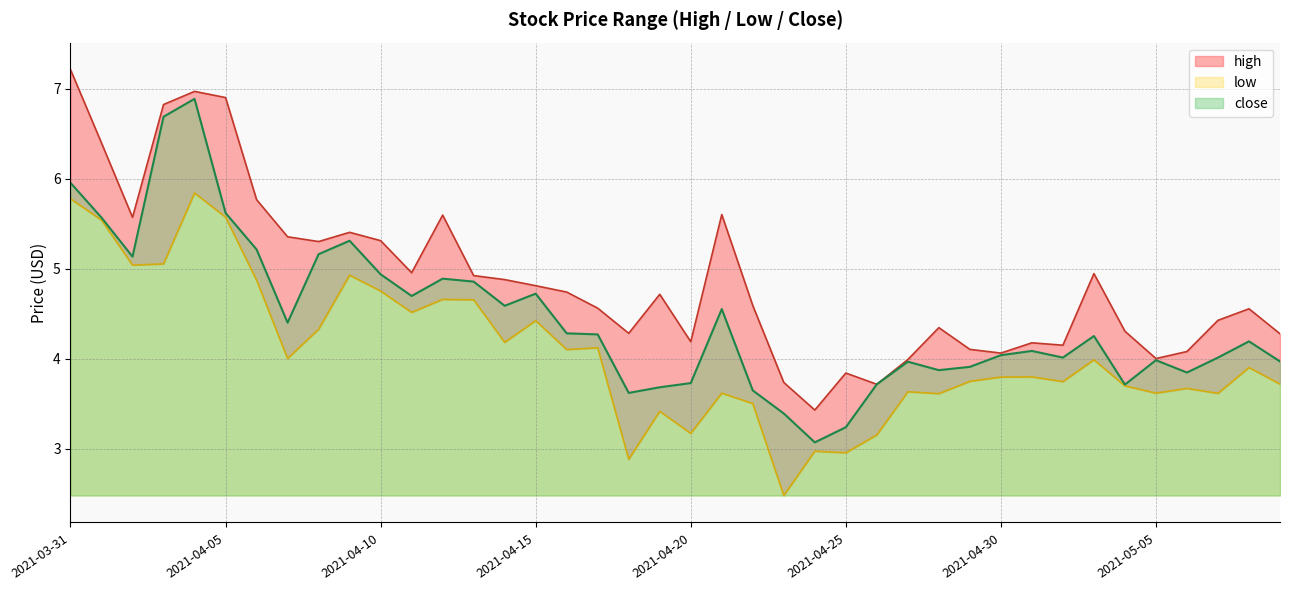

Reading right to left, extract all data points from this chart.

high: 2021-05-09=4.3	2021-05-08=4.6	2021-05-07=4.4	2021-05-06=4.1	2021-05-05=4.0	2021-05-04=4.3	2021-05-03=4.9	2021-05-02=4.1	2021-05-01=4.2	2021-04-30=4.1	2021-04-29=4.1	2021-04-28=4.3	2021-04-27=4.0	2021-04-26=3.7	2021-04-25=3.8	2021-04-24=3.4	2021-04-23=3.7	2021-04-22=4.6	2021-04-21=5.6	2021-04-20=4.2	2021-04-19=4.7	2021-04-18=4.3	2021-04-17=4.6	2021-04-16=4.7	2021-04-15=4.8	2021-04-14=4.9	2021-04-13=4.9	2021-04-12=5.6	2021-04-11=5.0	2021-04-10=5.3	2021-04-09=5.4	2021-04-08=5.3	2021-04-07=5.4	2021-04-06=5.8	2021-04-05=6.9	2021-04-04=7.0	2021-04-03=6.8	2021-04-02=5.6	2021-04-01=6.4	2021-03-31=7.2
low: 2021-05-09=3.7	2021-05-08=3.9	2021-05-07=3.6	2021-05-06=3.7	2021-05-05=3.6	2021-05-04=3.7	2021-05-03=4.0	2021-05-02=3.7	2021-05-01=3.8	2021-04-30=3.8	2021-04-29=3.7	2021-04-28=3.6	2021-04-27=3.6	2021-04-26=3.2	2021-04-25=3.0	2021-04-24=3.0	2021-04-23=2.5	2021-04-22=3.5	2021-04-21=3.6	2021-04-20=3.2	2021-04-19=3.4	2021-04-18=2.9	2021-04-17=4.1	2021-04-16=4.1	2021-04-15=4.4	2021-04-14=4.2	2021-04-13=4.7	2021-04-12=4.7	2021-04-11=4.5	2021-04-10=4.8	2021-04-09=4.9	2021-04-08=4.3	2021-04-07=4.0	2021-04-06=4.9	2021-04-05=5.6	2021-04-04=5.8	2021-04-03=5.1	2021-04-02=5.0	2021-04-01=5.5	2021-03-31=5.8
close: 2021-05-09=4.0	2021-05-08=4.2	2021-05-07=4.0	2021-05-06=3.8	2021-05-05=4.0	2021-05-04=3.7	2021-05-03=4.3	2021-05-02=4.0	2021-05-01=4.1	2021-04-30=4.0	2021-04-29=3.9	2021-04-28=3.9	2021-04-27=4.0	2021-04-26=3.7	2021-04-25=3.2	2021-04-24=3.1	2021-04-23=3.4	2021-04-22=3.6	2021-04-21=4.5	2021-04-20=3.7	2021-04-19=3.7	2021-04-18=3.6	2021-04-17=4.3	2021-04-16=4.3	2021-04-15=4.7	2021-04-14=4.6	2021-04-13=4.9	2021-04-12=4.9	2021-04-11=4.7	2021-04-10=4.9	2021-04-09=5.3	2021-04-08=5.2	2021-04-07=4.4	2021-04-06=5.2	2021-04-05=5.6	2021-04-04=6.9	2021-04-03=6.7	2021-04-02=5.1	2021-04-01=5.6	2021-03-31=6.0